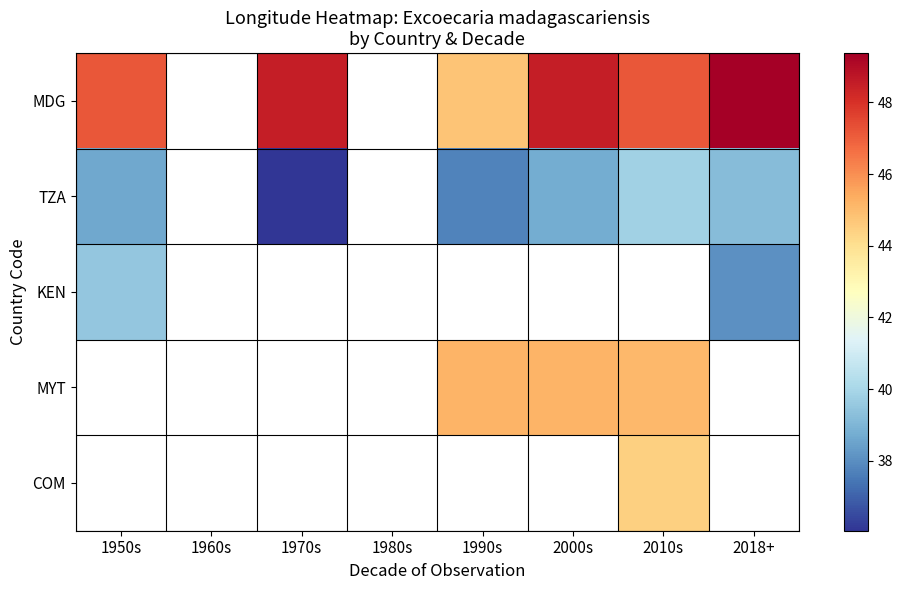

List the series in order of their peak value, lowest first.

KEN, MYT, COM, TZA, MDG